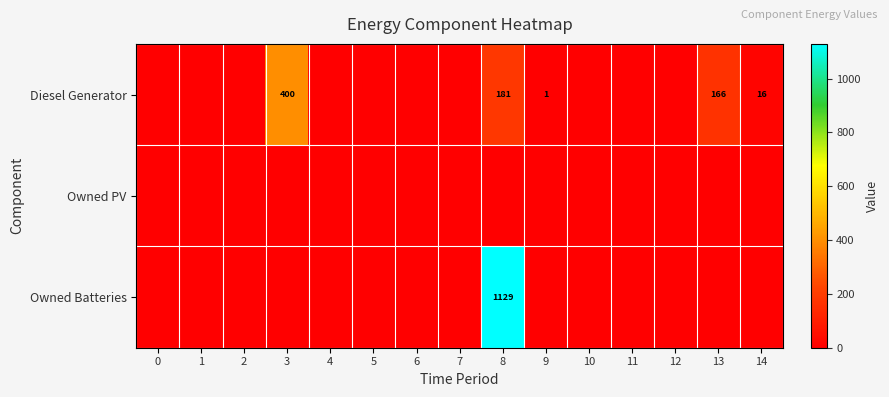

Between 7 and 5, which is larger?

7